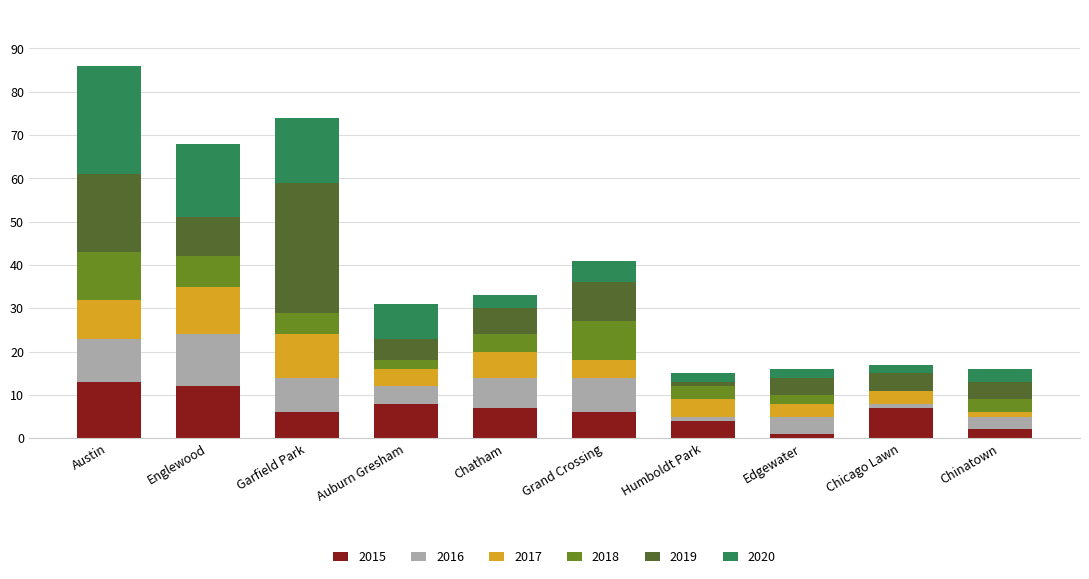

The value of 2015 at Garfield Park is 9. True or false?

False